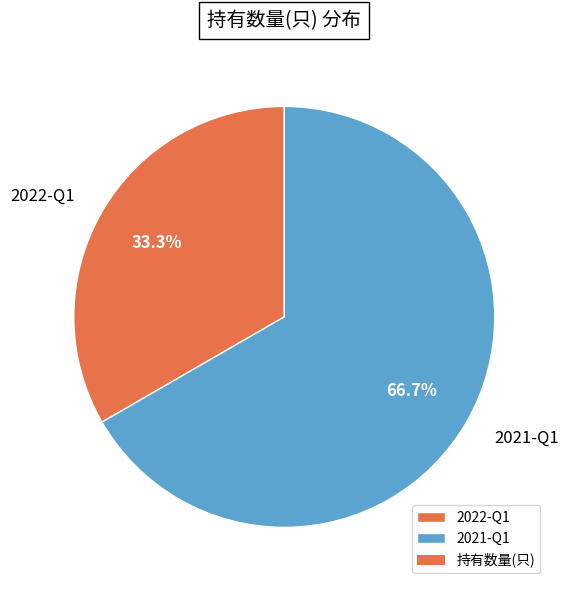

What percentage do 2021-Q1 and 2022-Q1 together represent?

100.0%